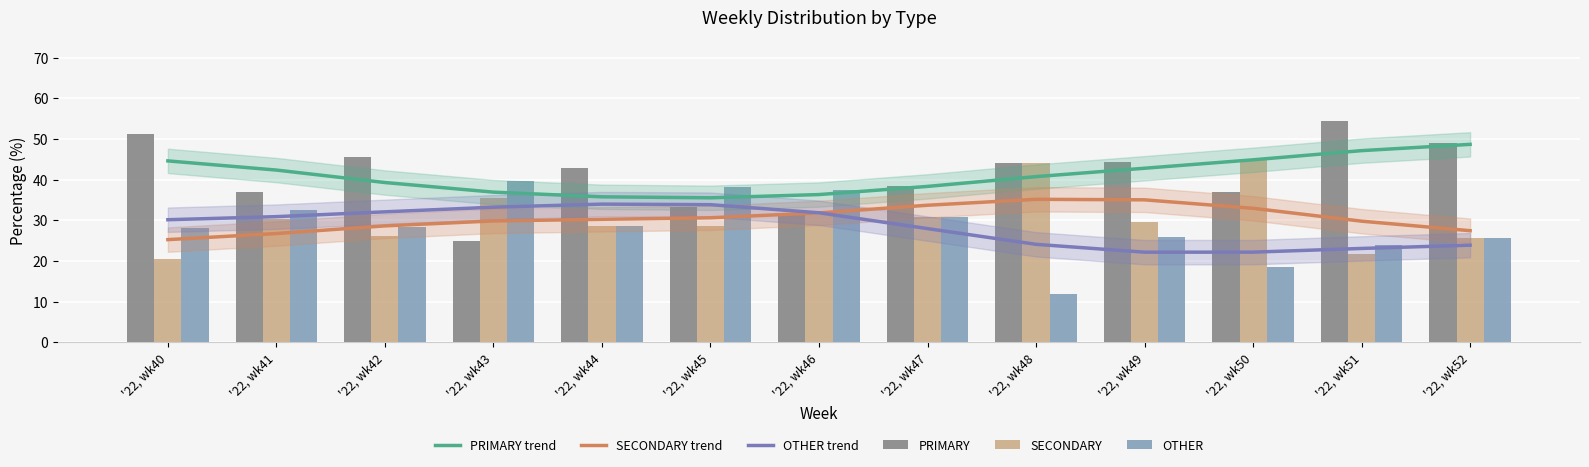

What is the sum of the OTHER trend values at '22, wk47 and '22, wk42?

60.0